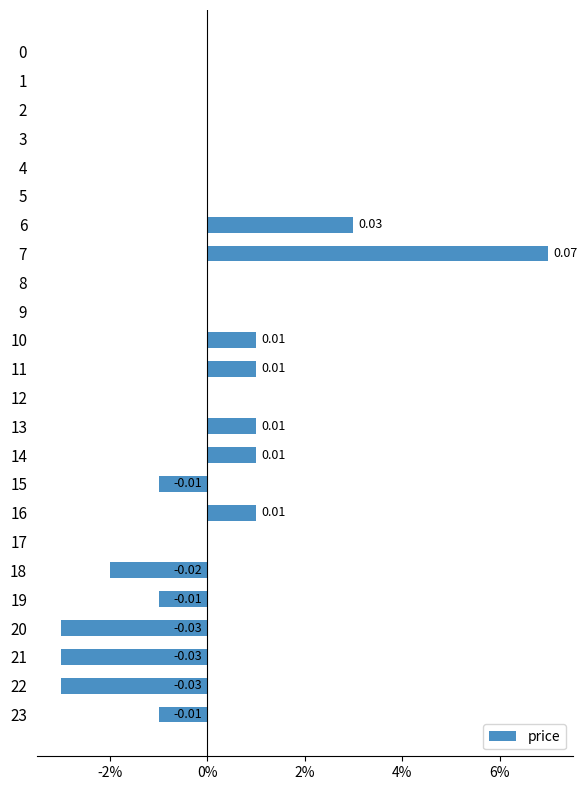

Are the bars horizontal?

Yes